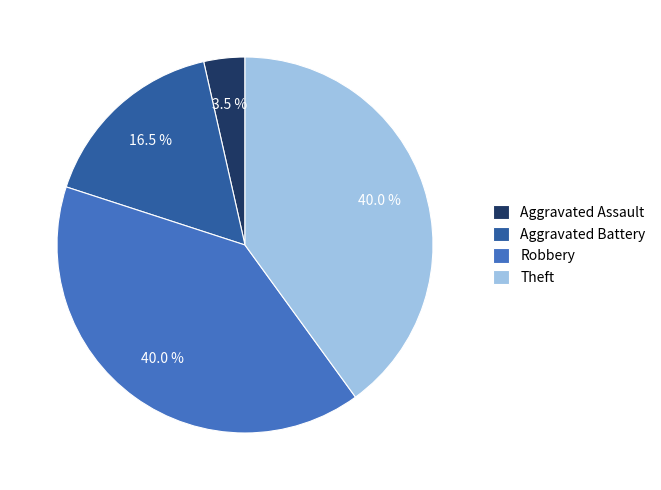

What is the smallest slice in the pie chart?

Aggravated Assault